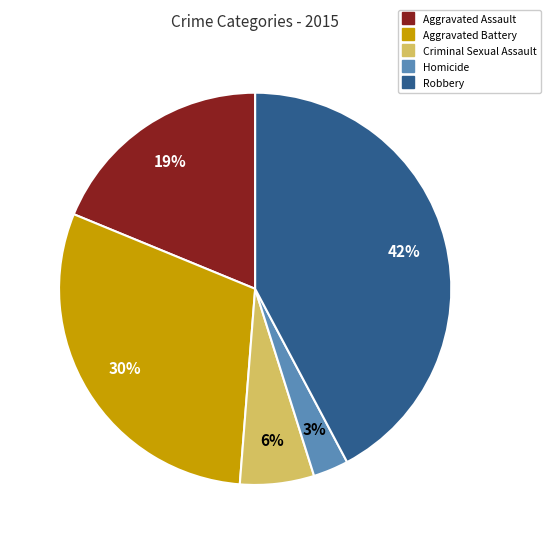

To the nearest percent, what is the combined percentage of Homicide and Criminal Sexual Assault?

9%